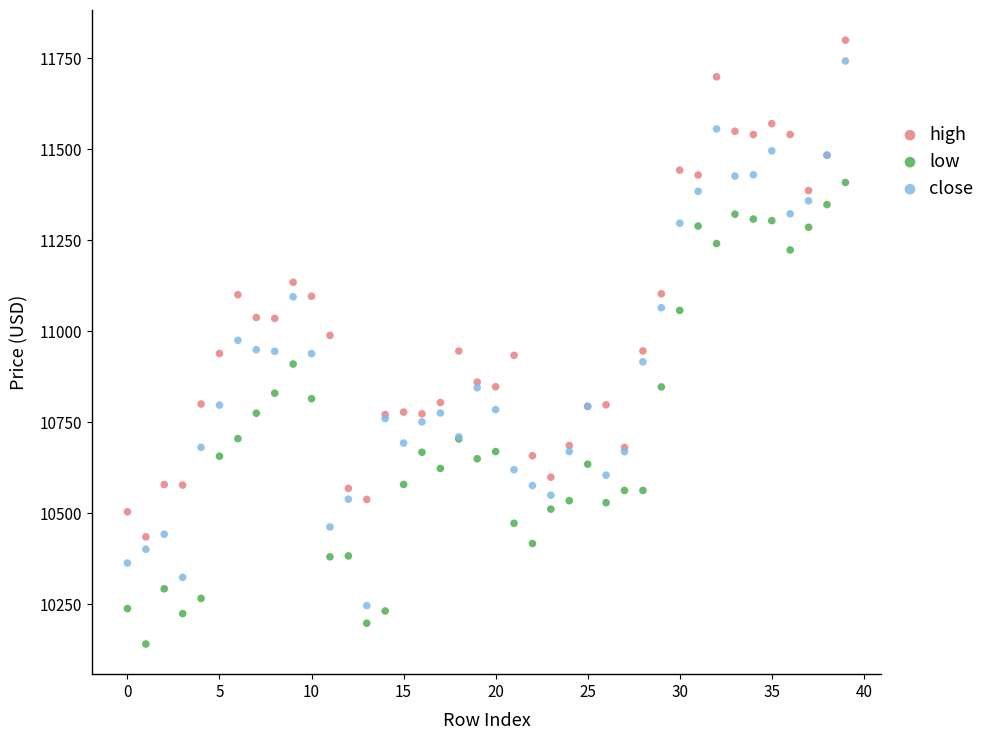

Which series contains the lowest Y value?

low